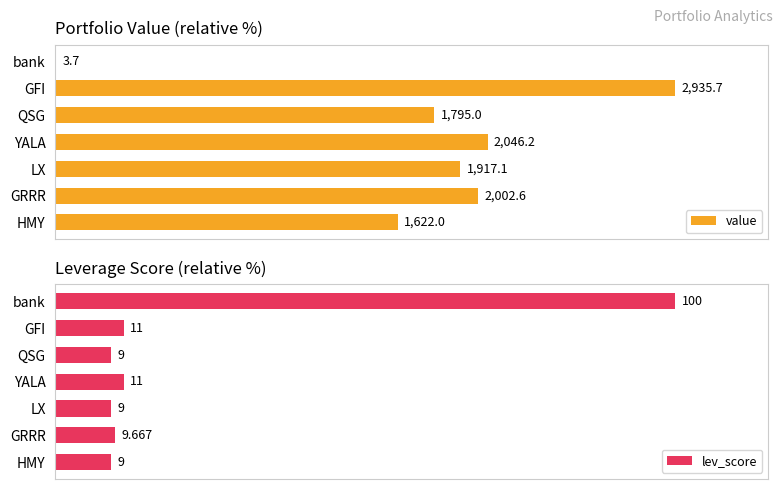

List the series in order of their peak value, highest first.

value, lev_score